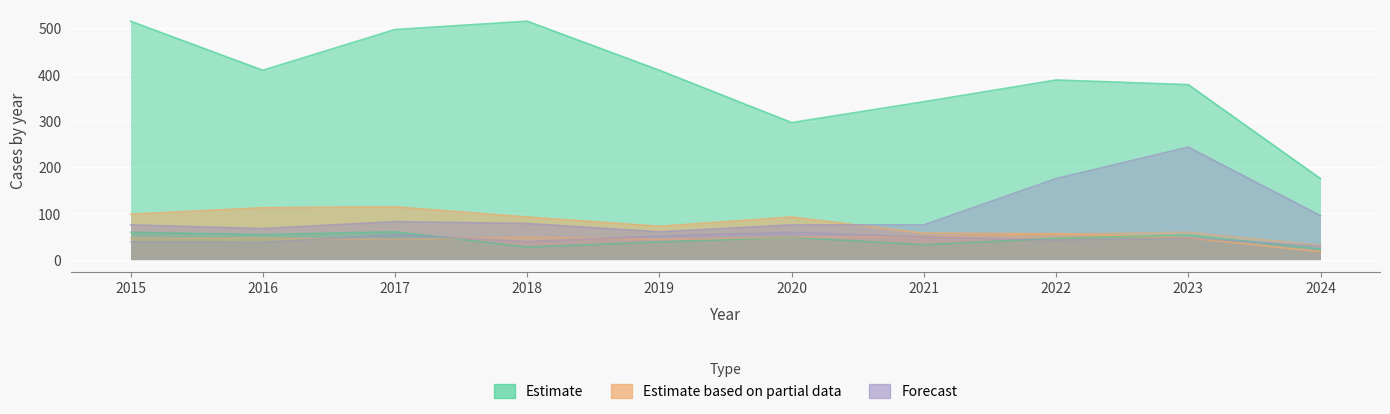

What is the spread (max minus min) of values at 2020?

248